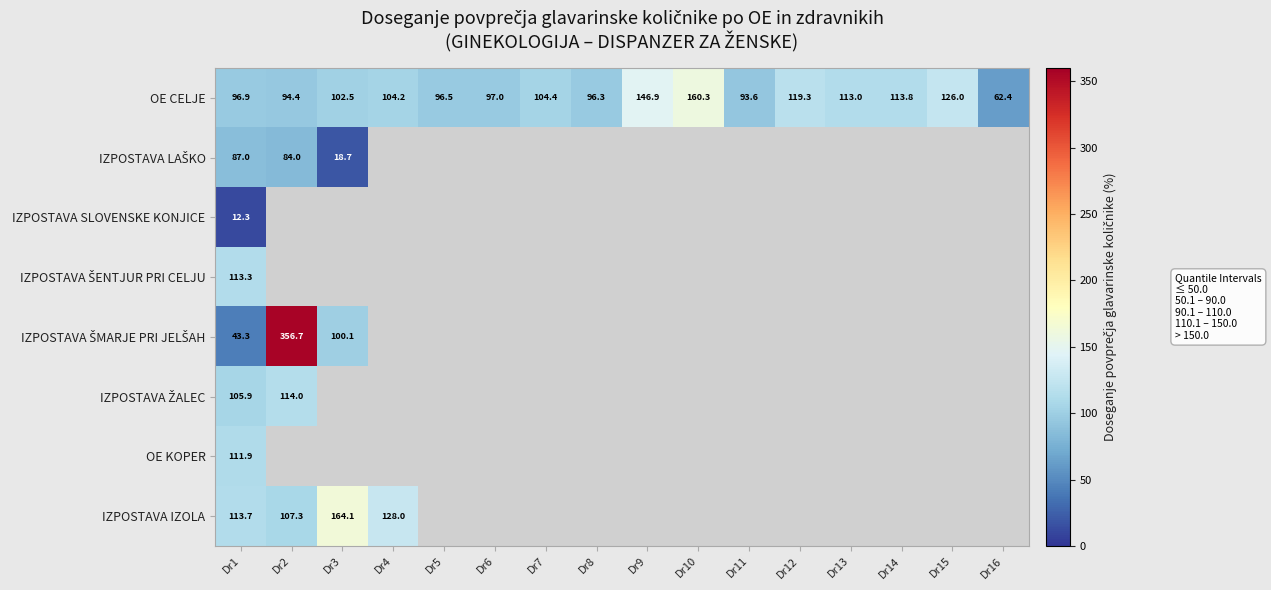

Between Dr15 and Dr7, which is larger?

Dr15